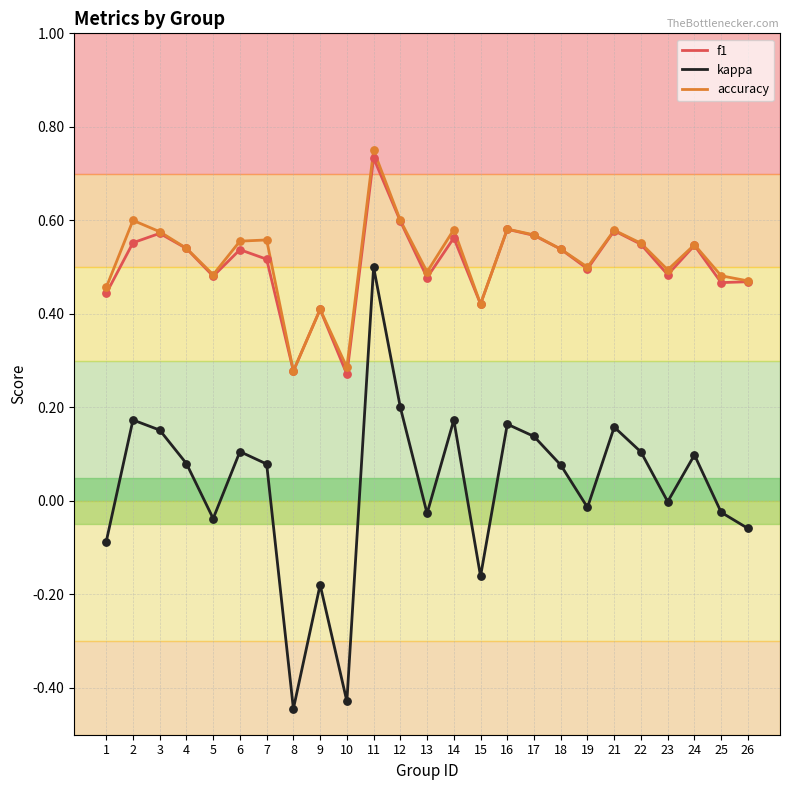

Which series changed the most between 1 and 24?

kappa